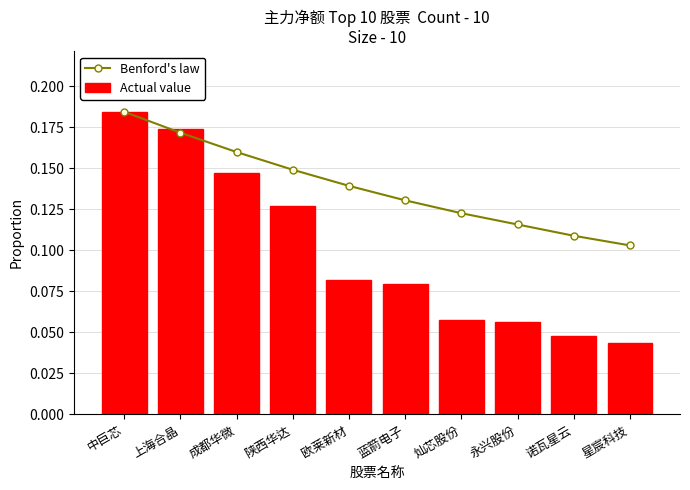

Reading left to right, what are all the values shown in this chart?

Benford's law: 中巨芯=0.2	上海合晶=0.2	成都华微=0.2	陕西华达=0.1	欧莱新材=0.1	蓝箭电子=0.1	灿芯股份=0.1	永兴股份=0.1	诺瓦星云=0.1	星宸科技=0.1
Actual value: 中巨芯=0.2	上海合晶=0.2	成都华微=0.1	陕西华达=0.1	欧莱新材=0.1	蓝箭电子=0.1	灿芯股份=0.1	永兴股份=0.1	诺瓦星云=0.0	星宸科技=0.0